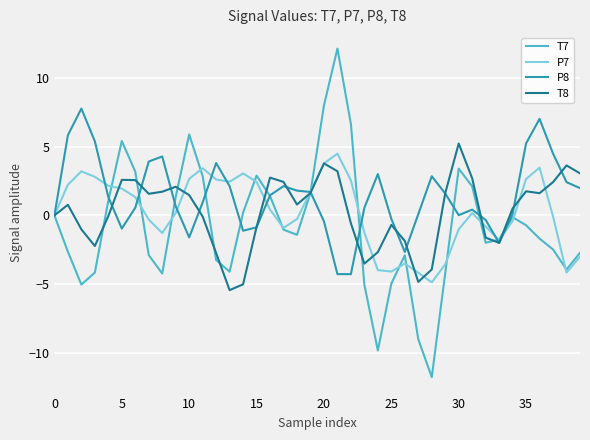

What is the lowest value of the T8 series?

-5.4